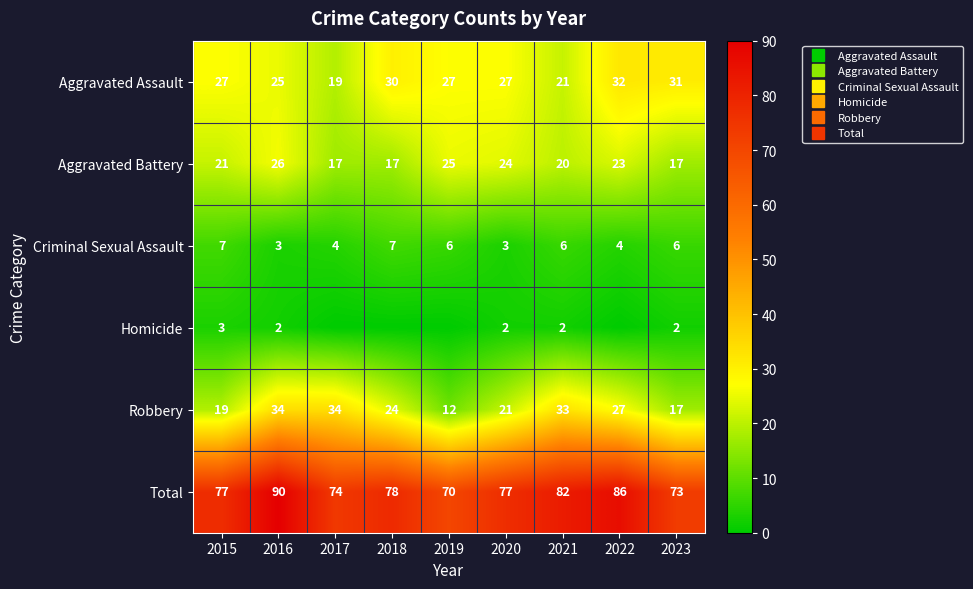

What is the sum of all Total values?

707